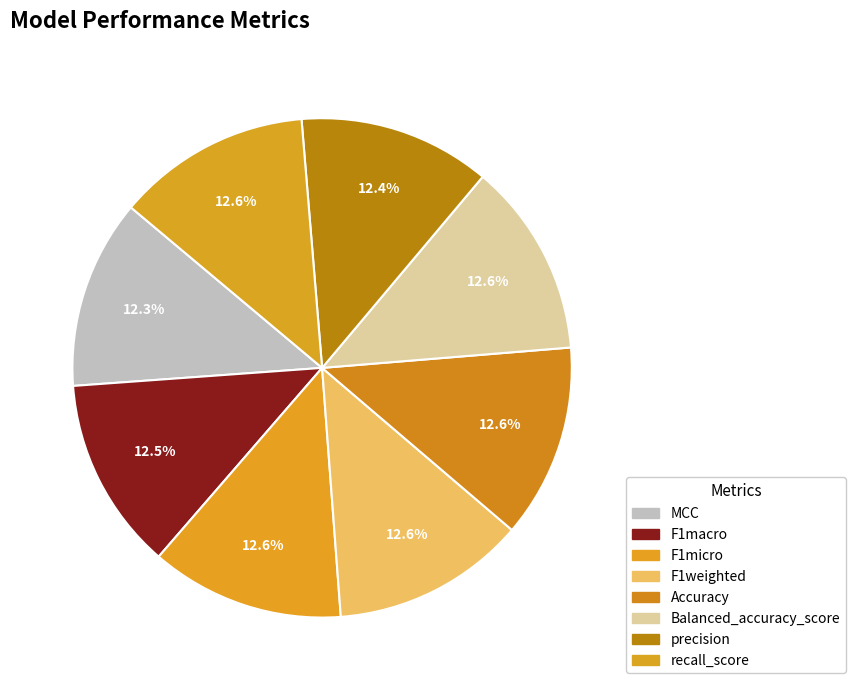

Is it true that F1weighted is 13% of the pie?

True